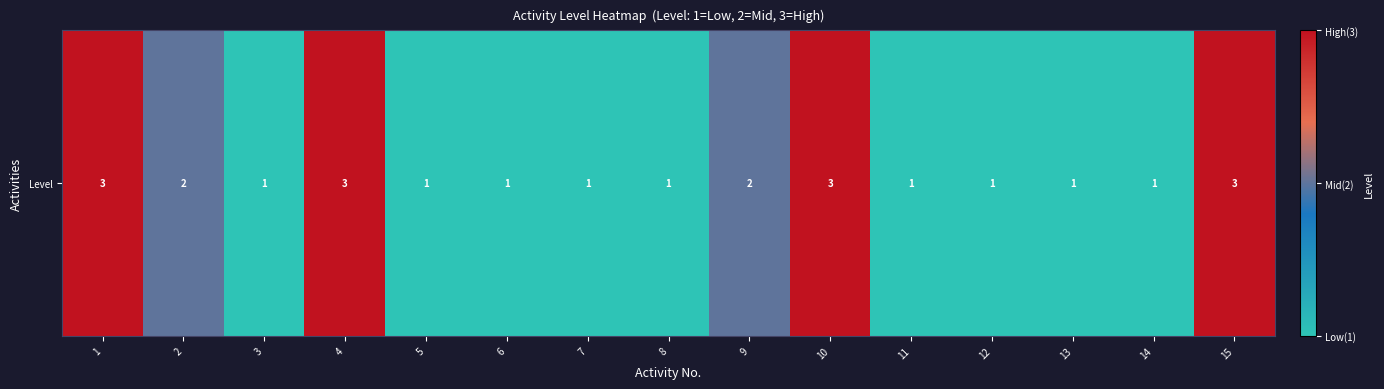

Approximately how many times larger is the value at 8 compared to 13?

1.0